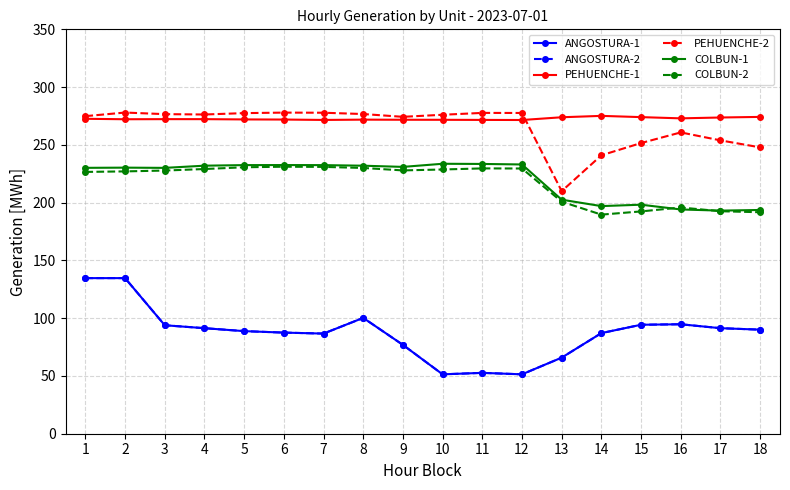

What is the minimum value shown in the chart?

51.4